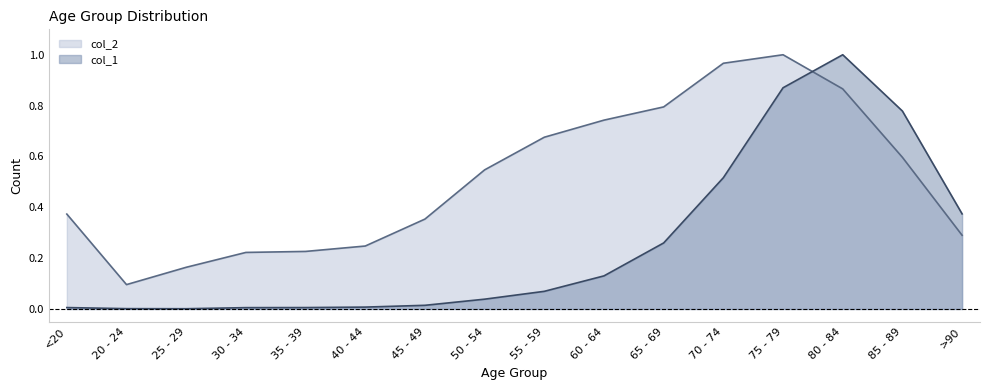

What is the difference between the highest and lowest values at 80 - 84?

0.1